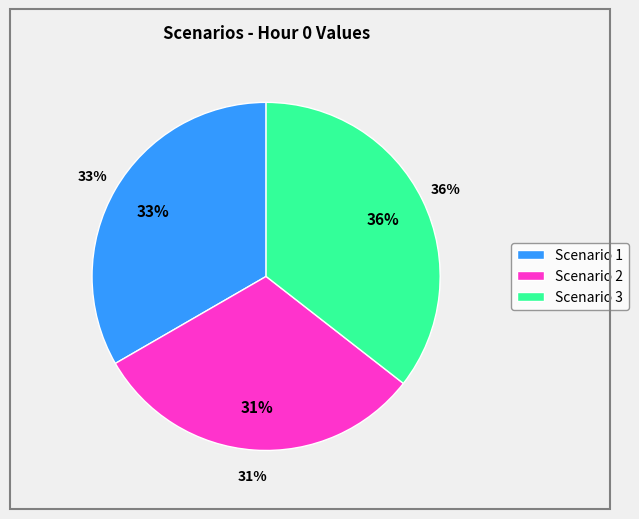

To the nearest percent, what is the average slice percentage?

33%